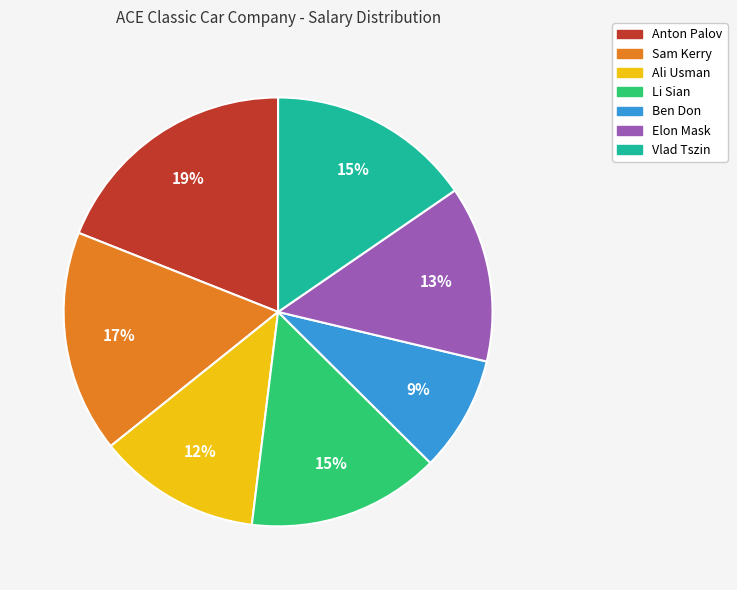

Do Anton Palov and Vlad Tszin together represent more than half of the pie?

No